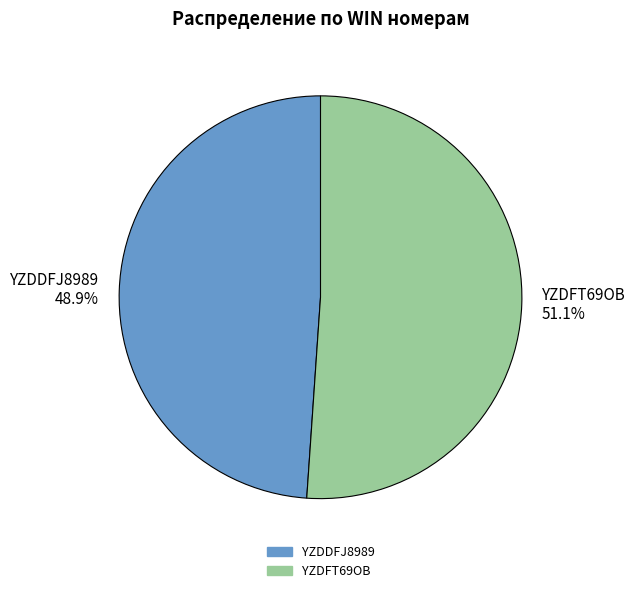

What is the ratio of the value at YZDDFJ8989 to the value at YZDFT69OB?

1.0